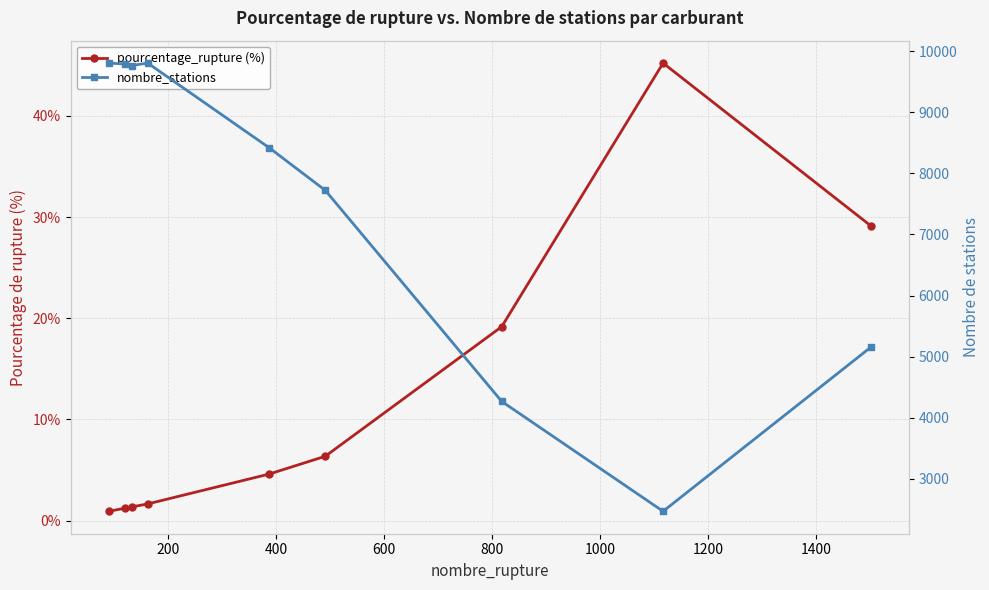

What is the value of the nombre_stations point at the 4th from the left?

9804.0